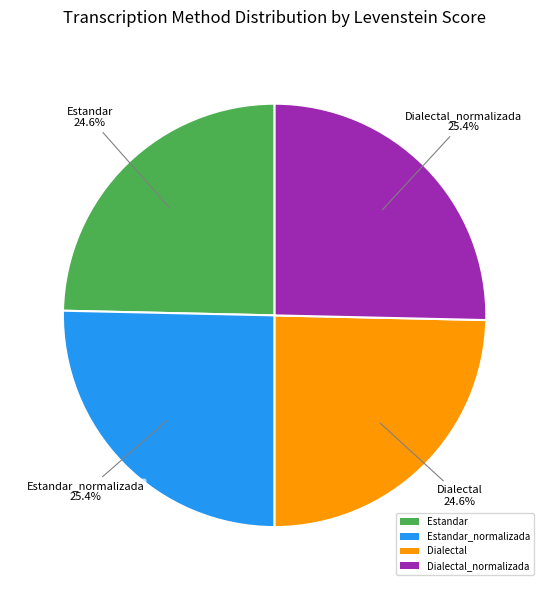

To the nearest percent, what is the average slice percentage?

25%